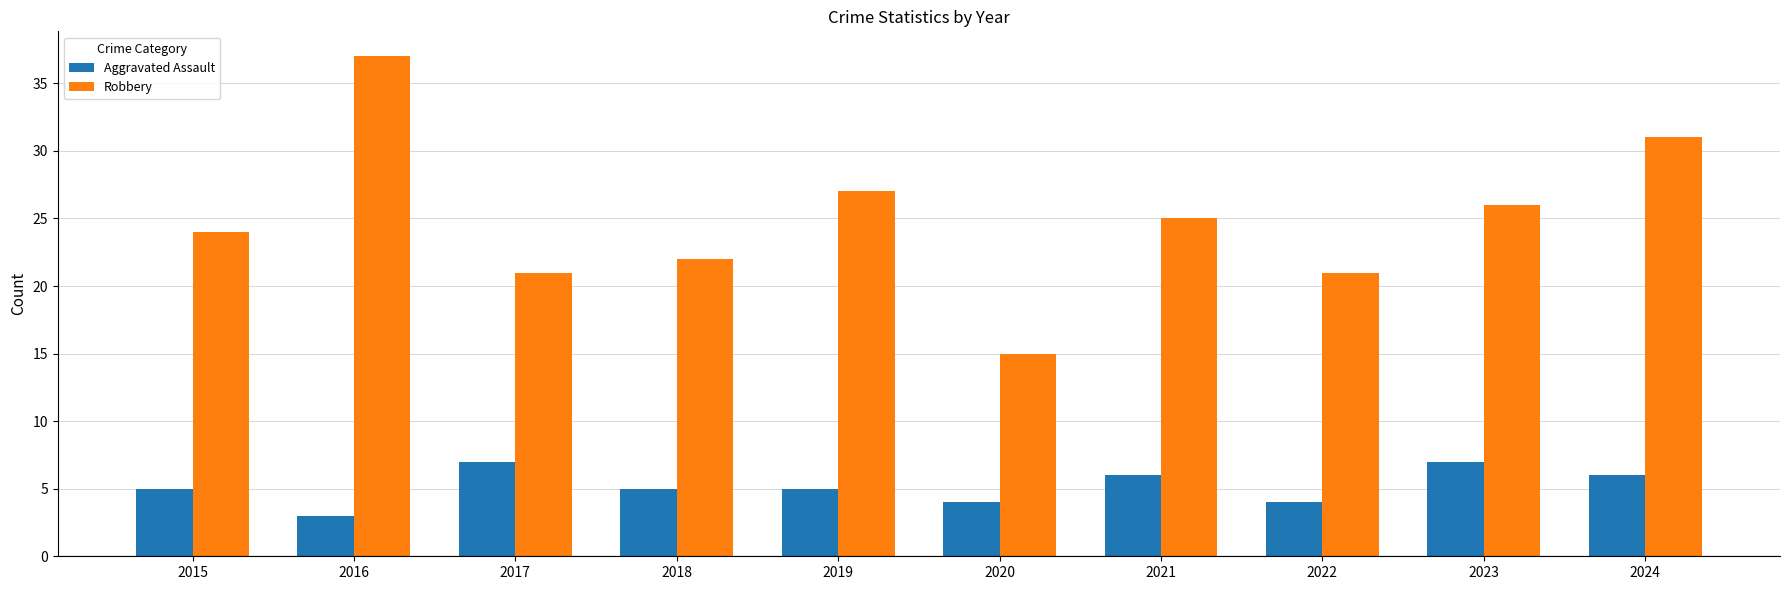

What is the sum of the Robbery values at 2020 and 2021?

40